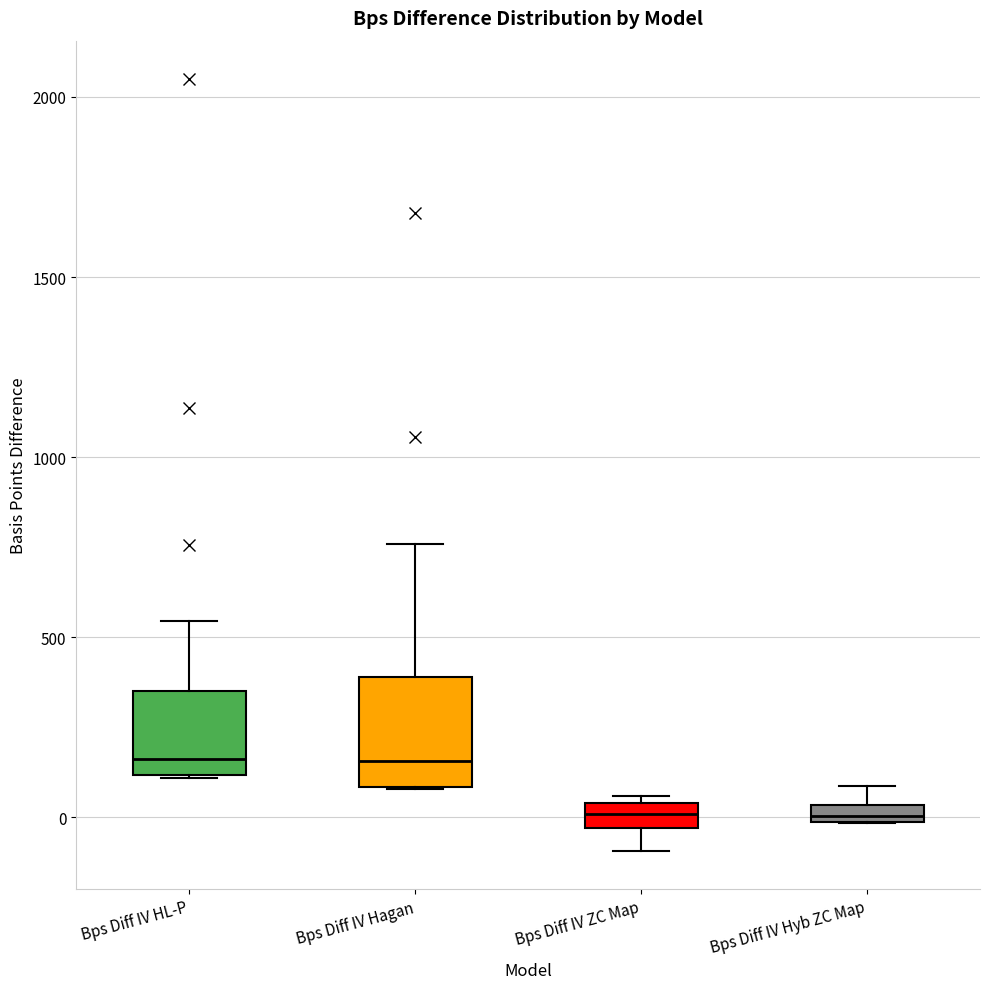

Where is the lower edge of the box for Bps Diff IV HL-P on the y-axis? The values are not printed on the chart, so give them approximately, as read against the axis.

100